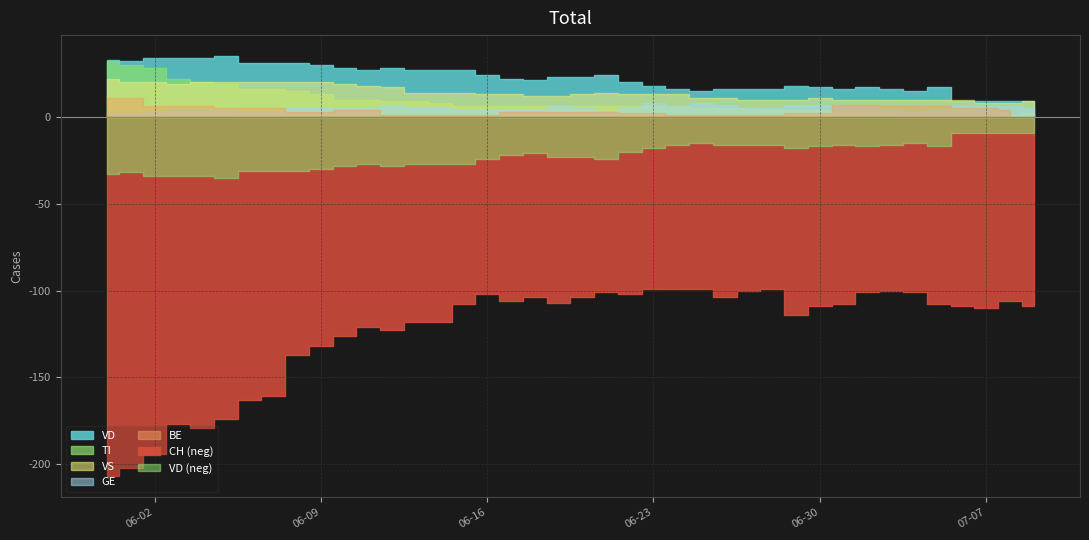

What is the maximum value shown in the chart?

207